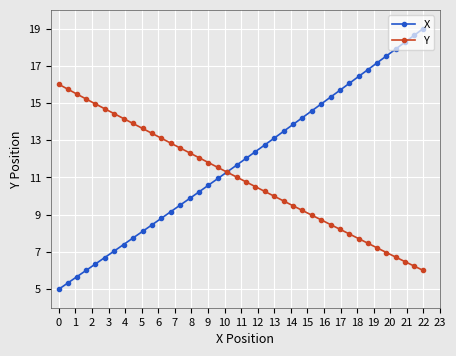

Which series has the largest range (max minus min)?

X